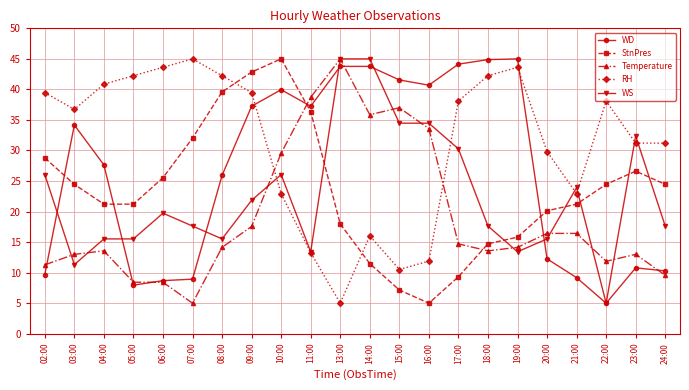

Does the chart display data point markers on the line(s)?

Yes